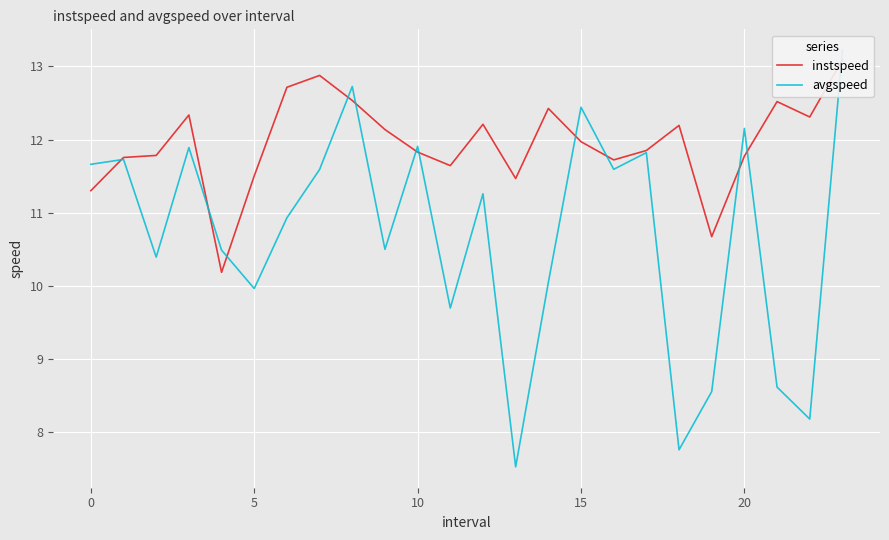

At which category is the sum across all series the highest?

23